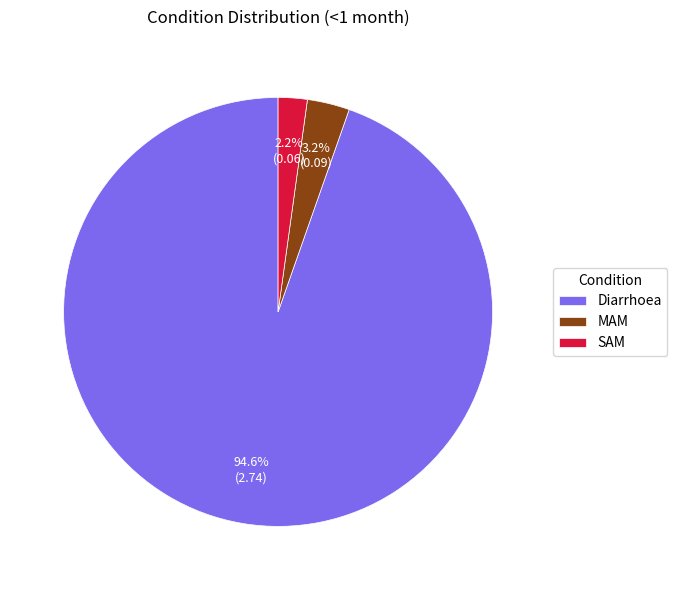

To the nearest percent, what is the difference between the MAM and Diarrhoea slice percentages?

91%